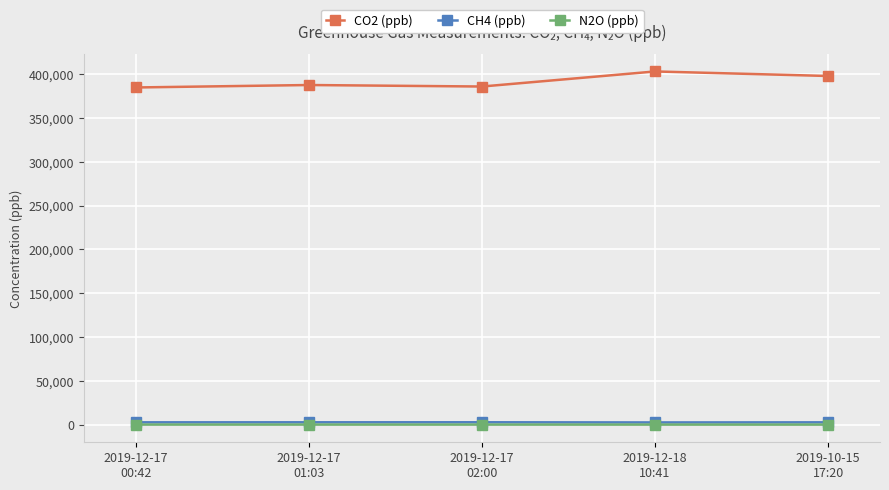

What are all the series names shown in the legend?

CO2 (ppb), CH4 (ppb), N2O (ppb)